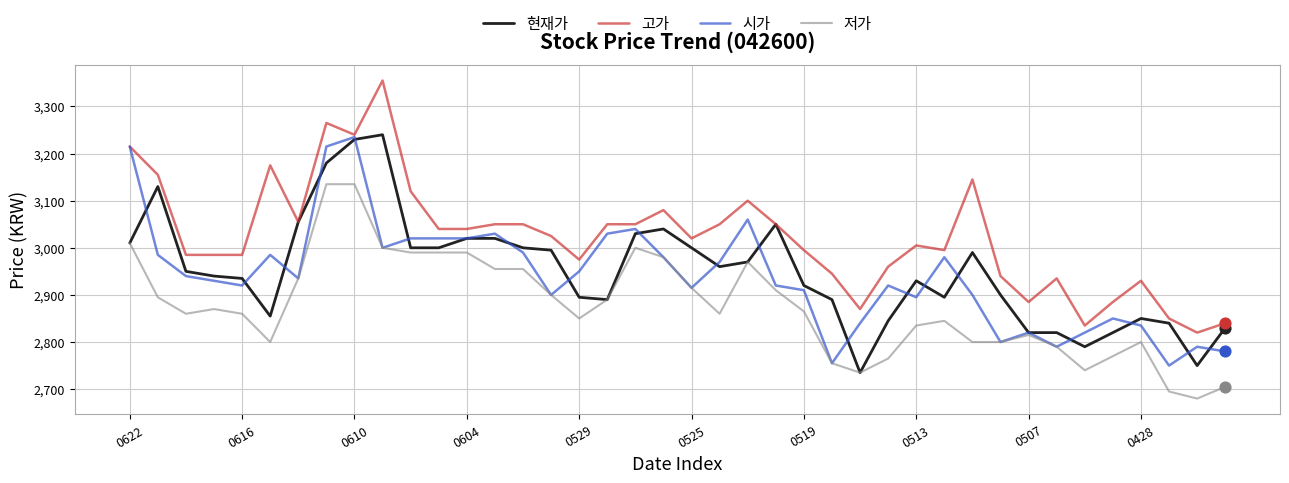

What are all the series names shown in the legend?

현재가, 고가, 시가, 저가